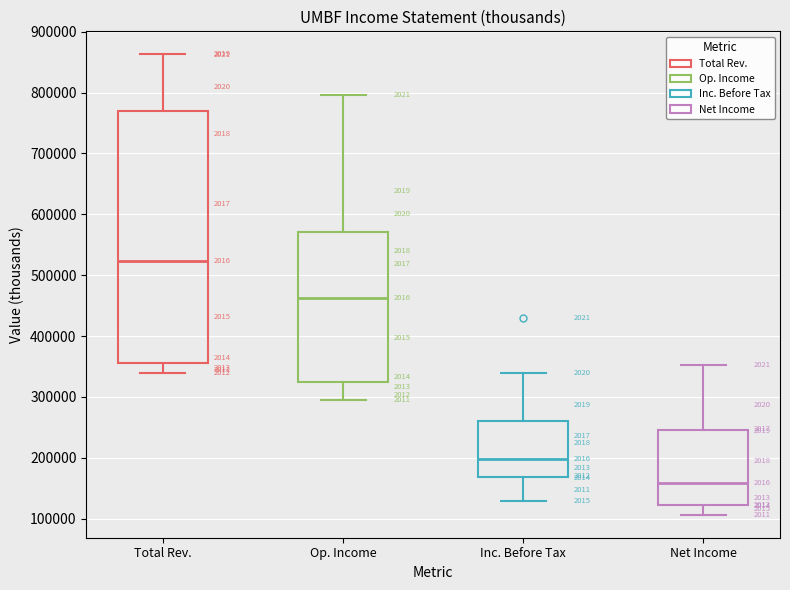

Where does the lower whisker of the box for Total Rev. end on the y-axis? The values are not printed on the chart, so give them approximately, as read against the axis.

340000